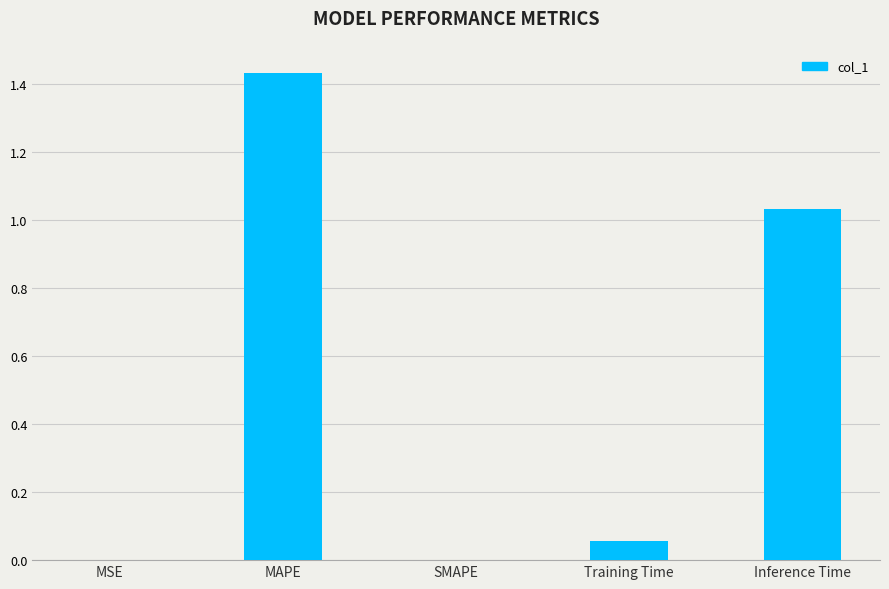

Which category has the highest value across all series?

MAPE